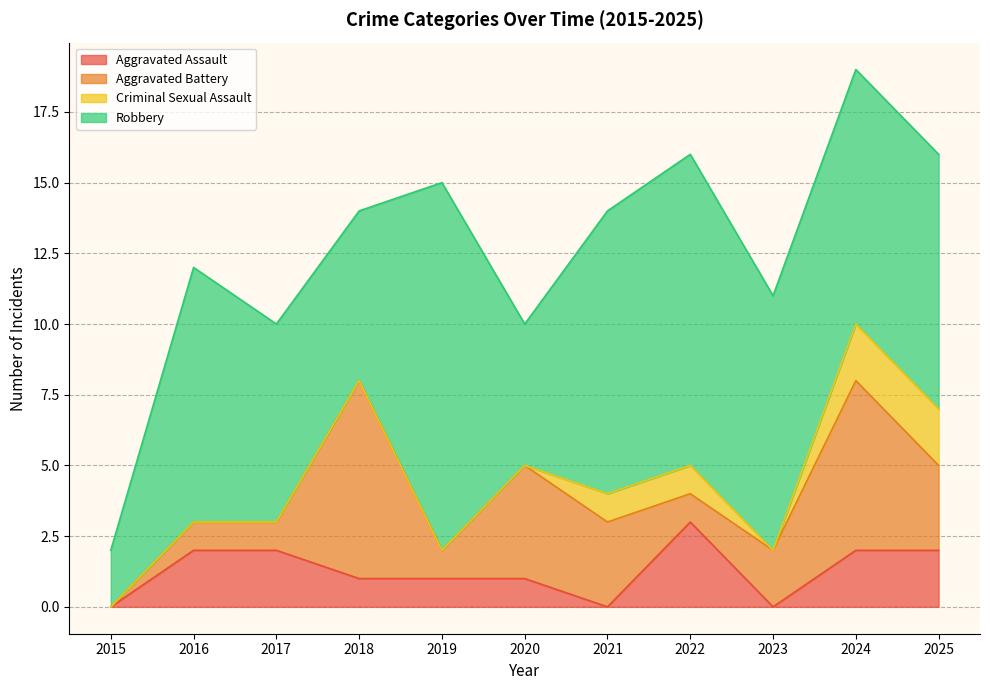

Between 2017 and 2025, which series saw the biggest shift?

Aggravated Battery